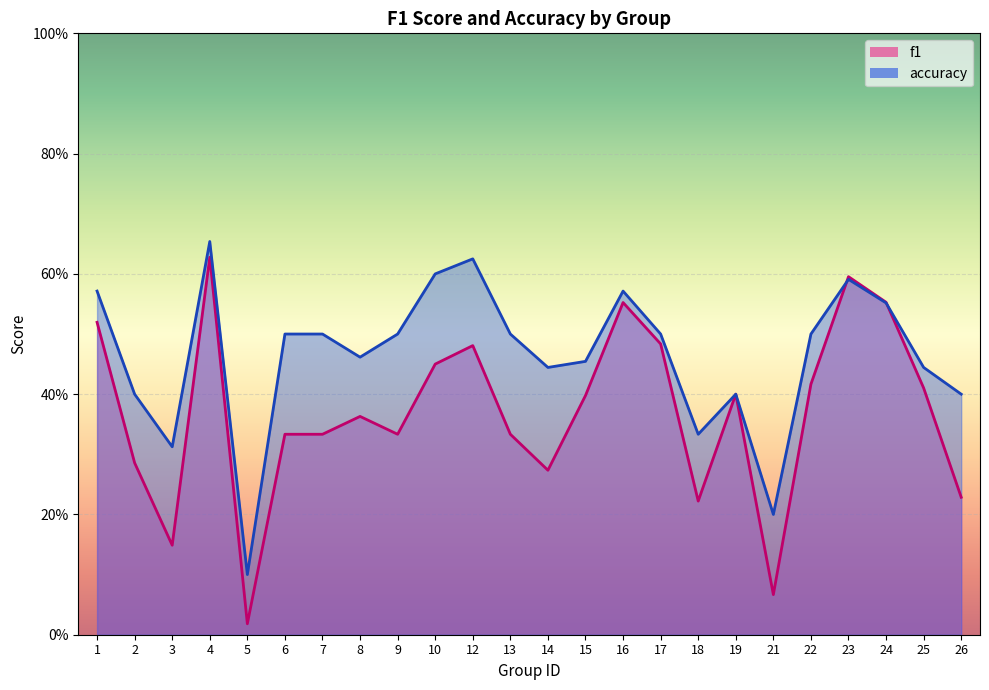

Where is the first local maximum for f1?

4